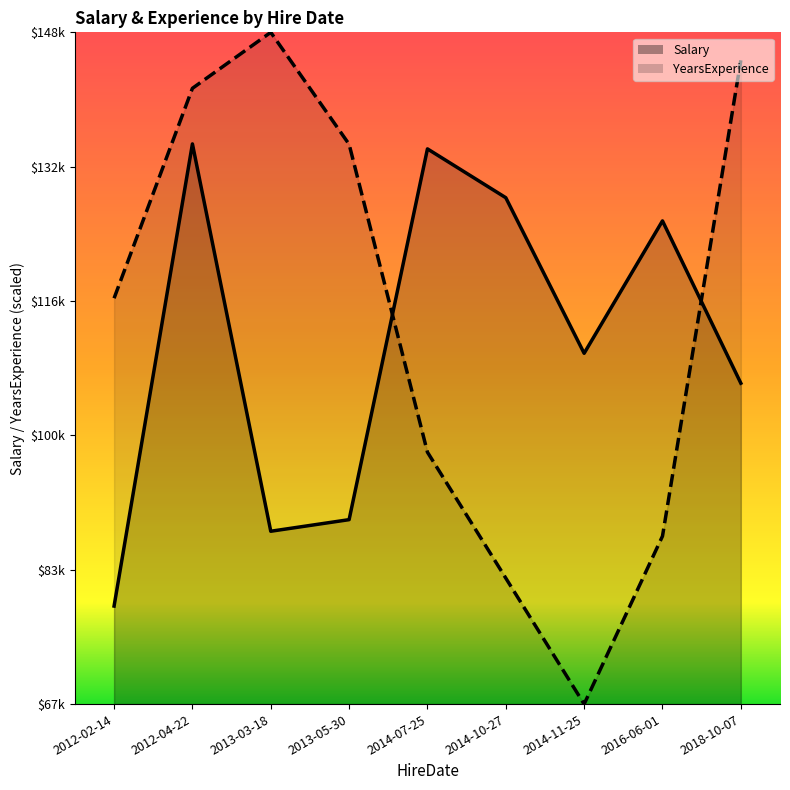

What are all the series names shown in the legend?

Salary, YearsExperience